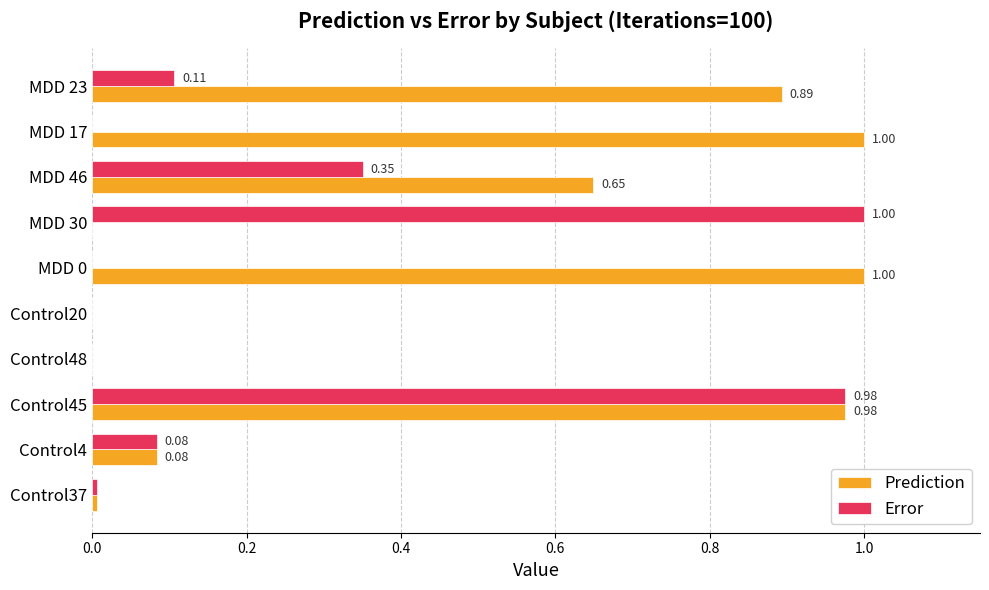

What is the sum of all Error values?

2.5